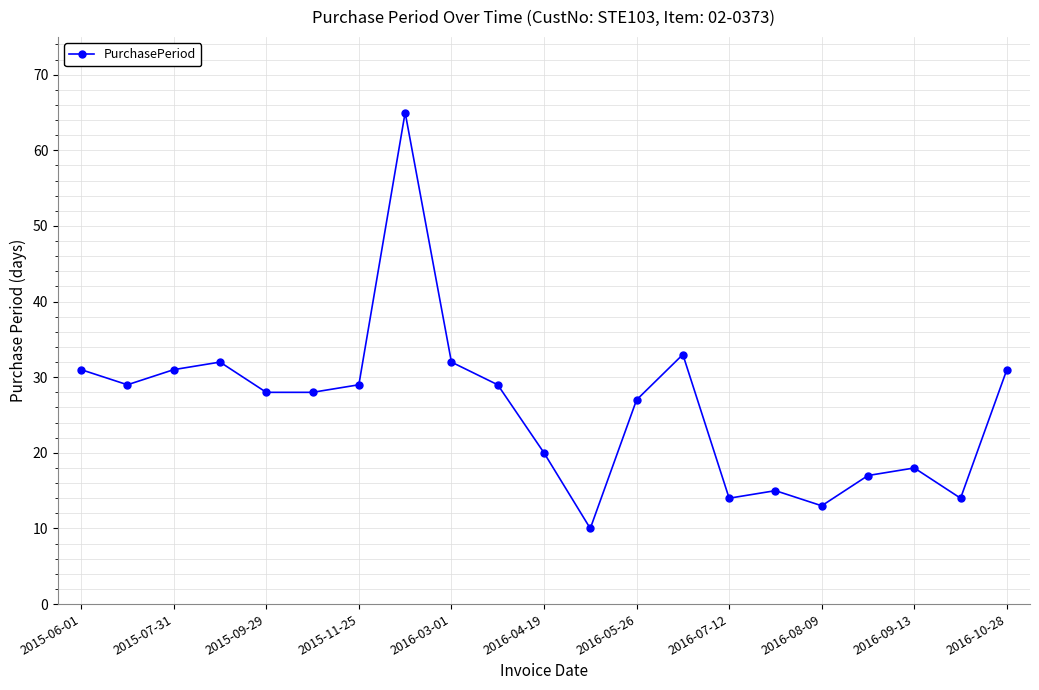

True or false: the data has more than 1 interior local peaks.

True